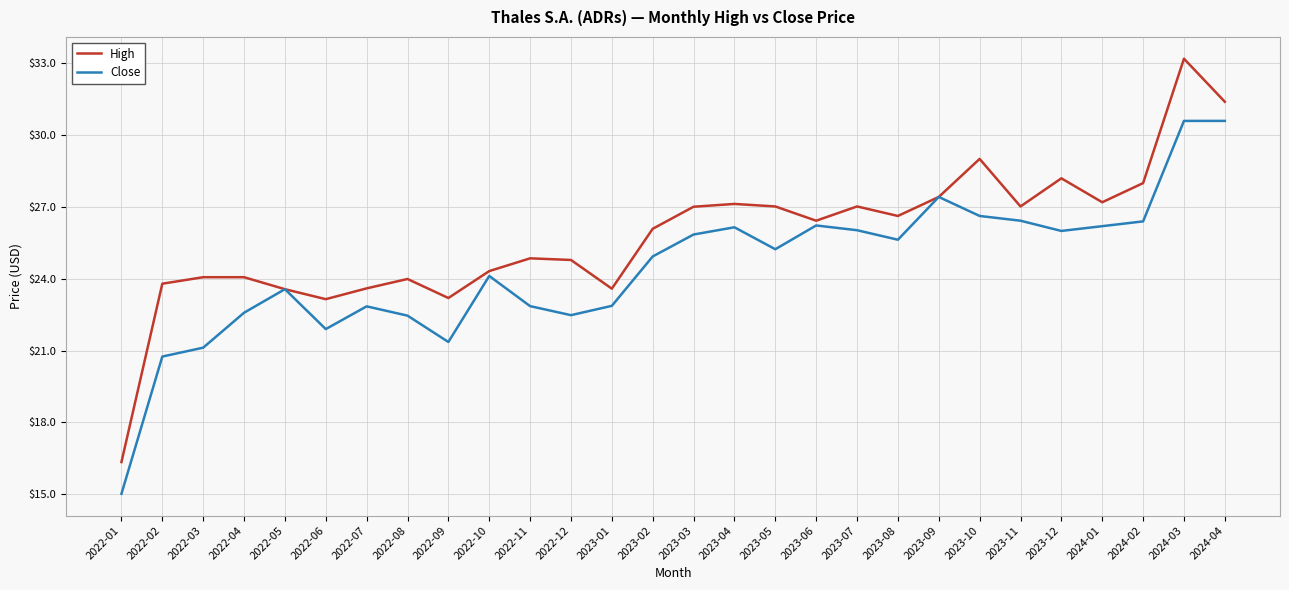

What is the maximum value shown in the chart?

33.2